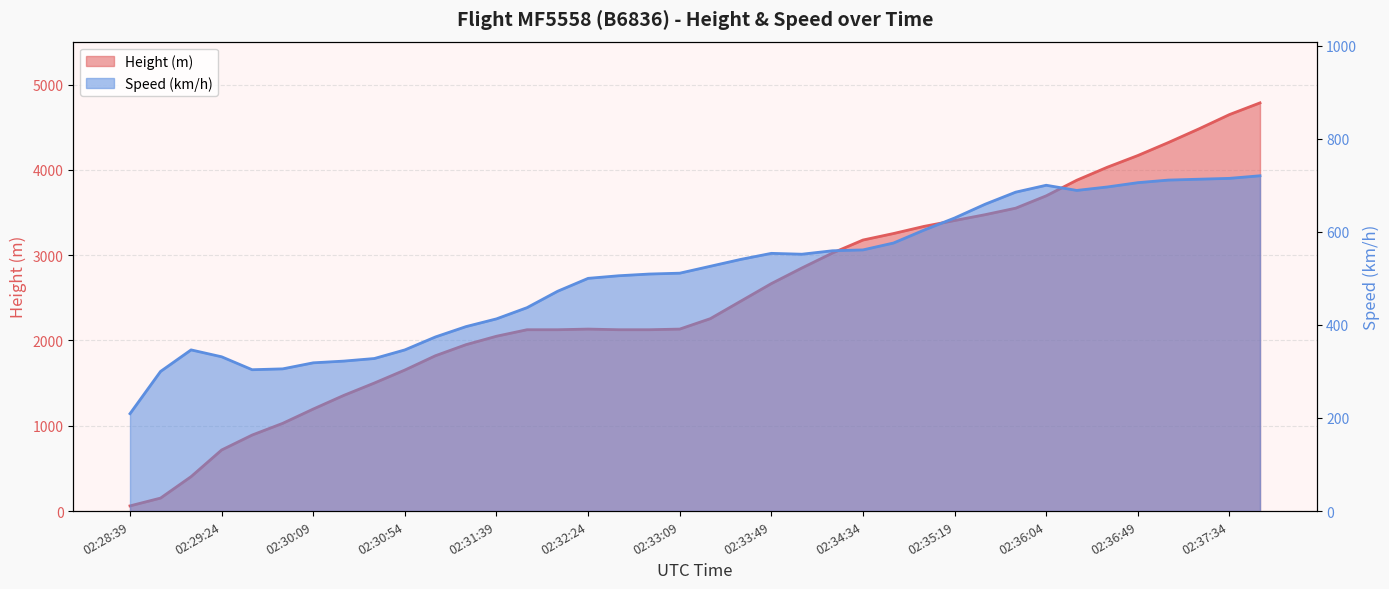

True or false: Height has a value of 1950.7 at 02:31:24.

True